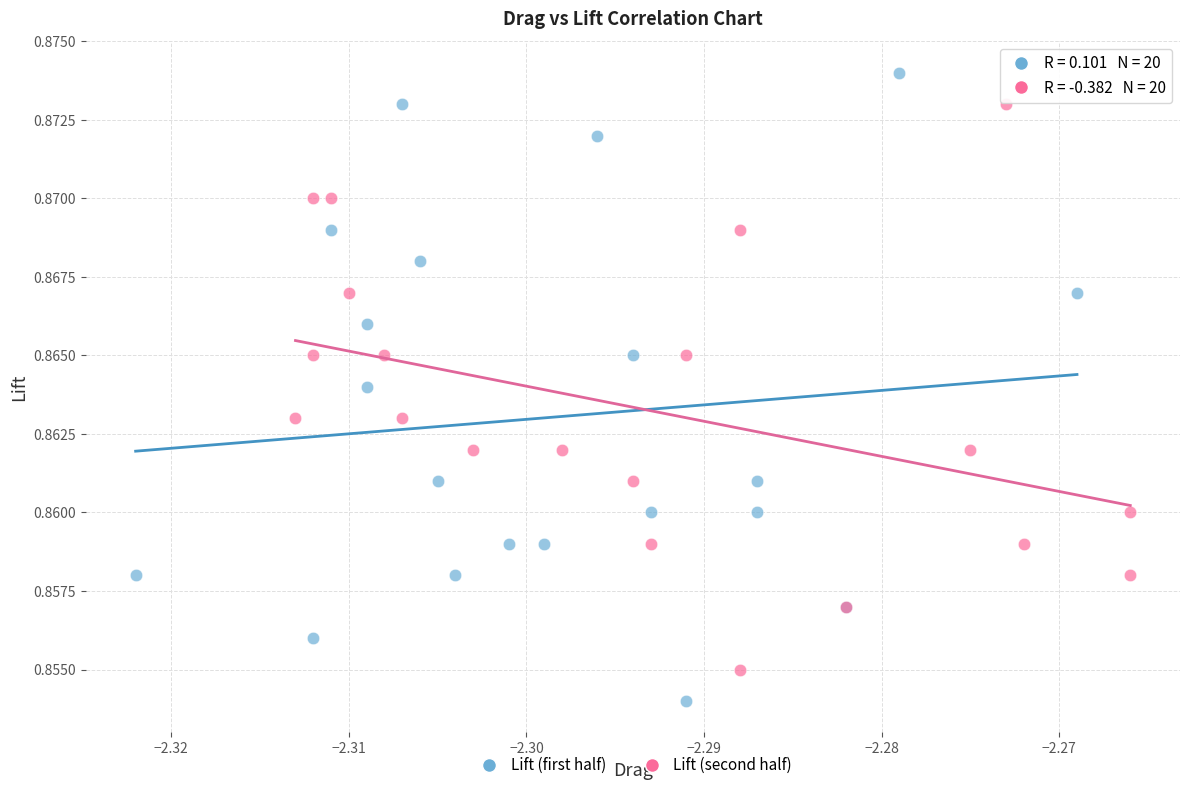

Which series contains the lowest Y value?

Lift (first half)